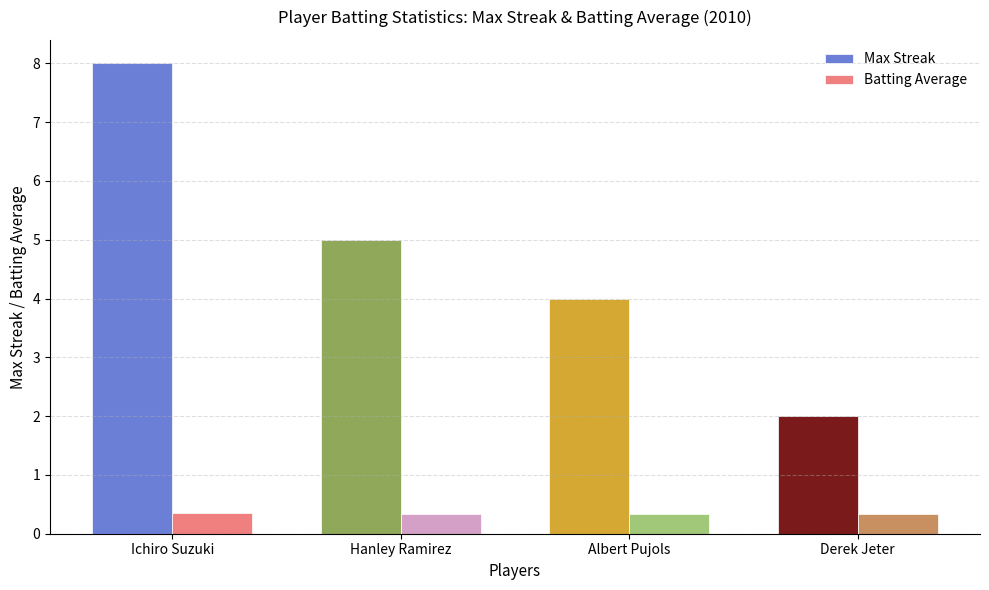

Rank the series by their maximum value, from lowest to highest.

Batting Average, Max Streak